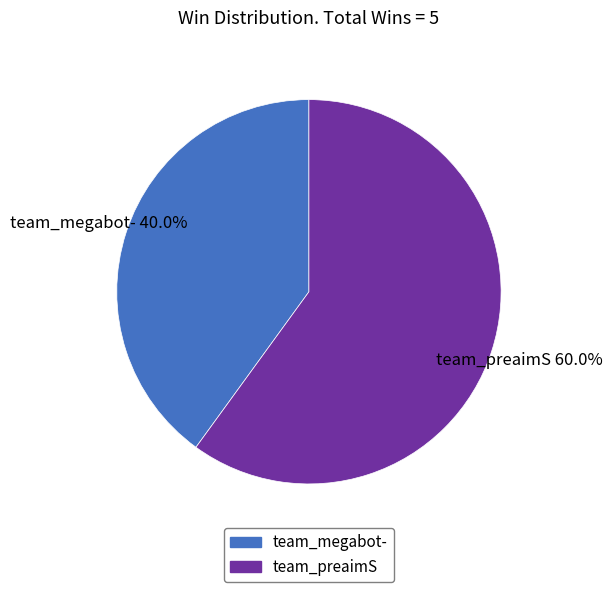

How many segments does this pie chart have?

2